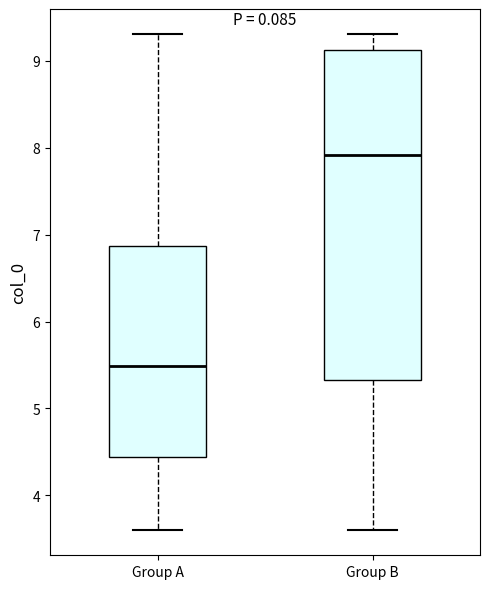

Reading left to right, transcribe this box plot: for each box, give where its median line is, the range the box spans, and where its two whiskers end, as read against the y-axis. The values are not printed on the chart, so give them approximately, as read against the axis.

Group A: median 5.5, box 4.4 to 6.9, whiskers 3.6 to 9.3
Group B: median 7.9, box 5.3 to 9.1, whiskers 3.6 to 9.3